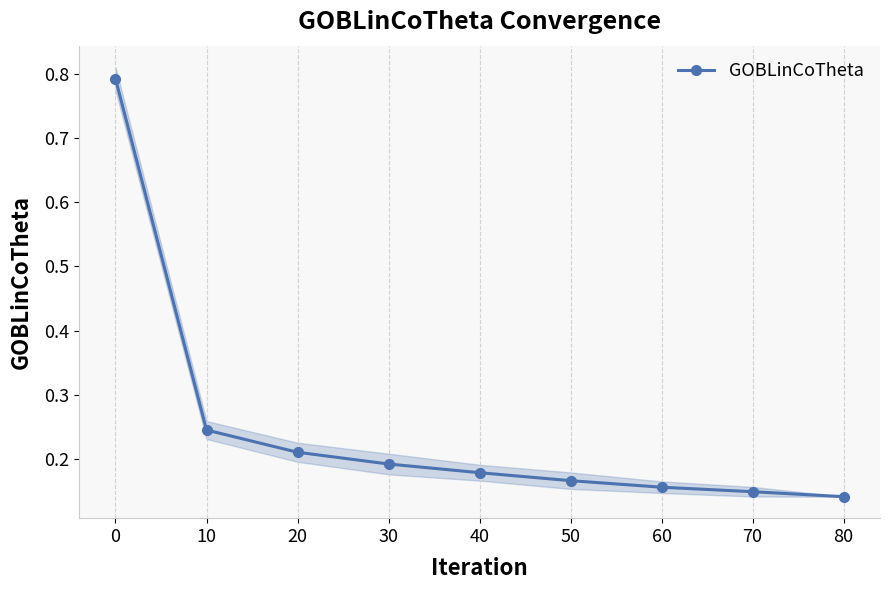

Does the chart have visible grid lines?

Yes